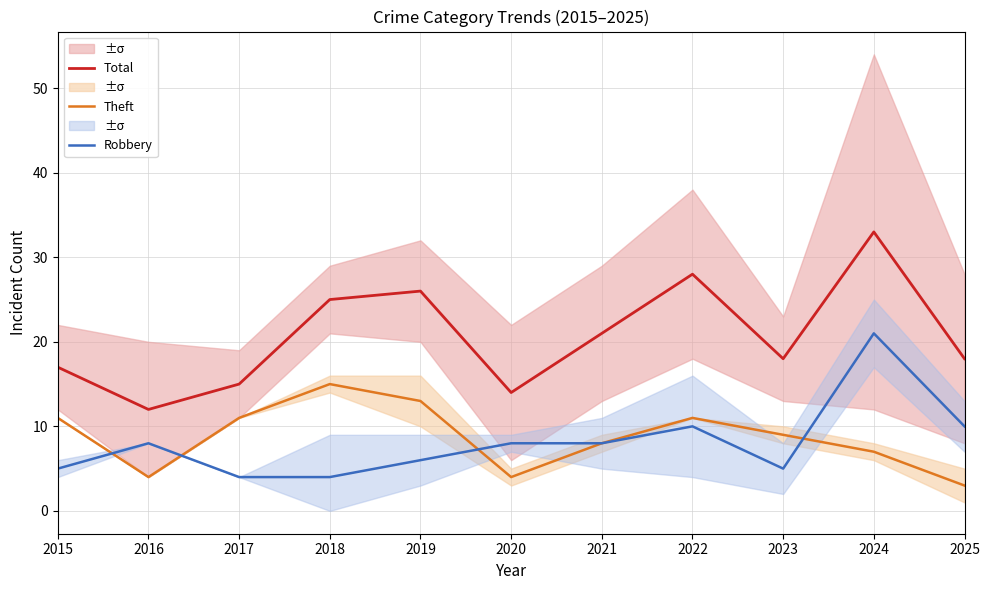

True or false: Robbery has a value of 16 at 2022.

False